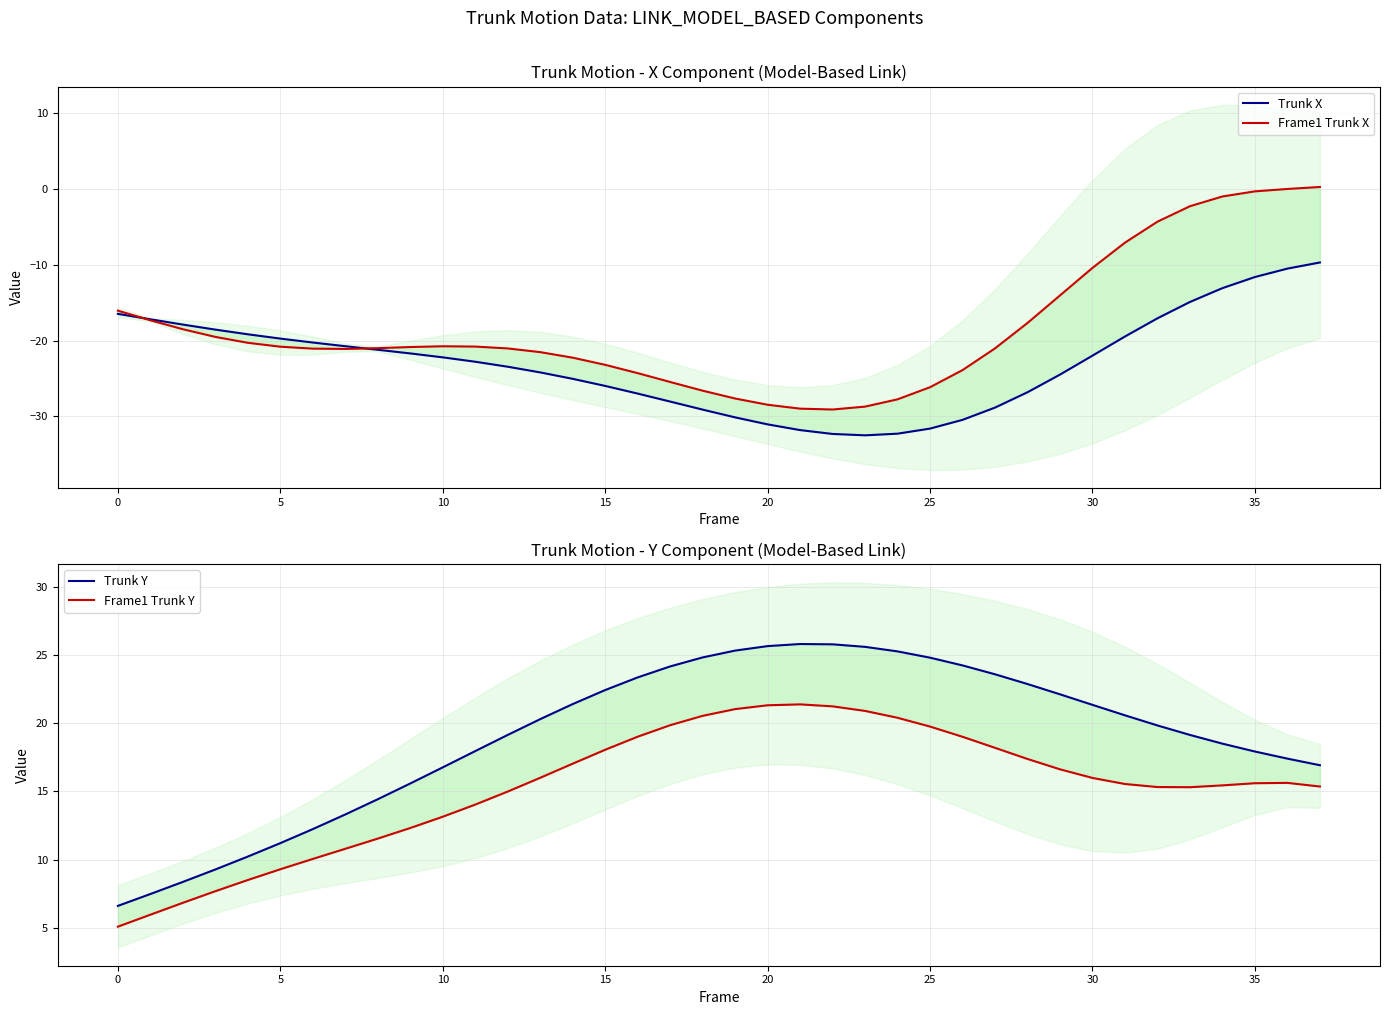

True or false: Trunk Y and Trunk X intersect in this chart.

False